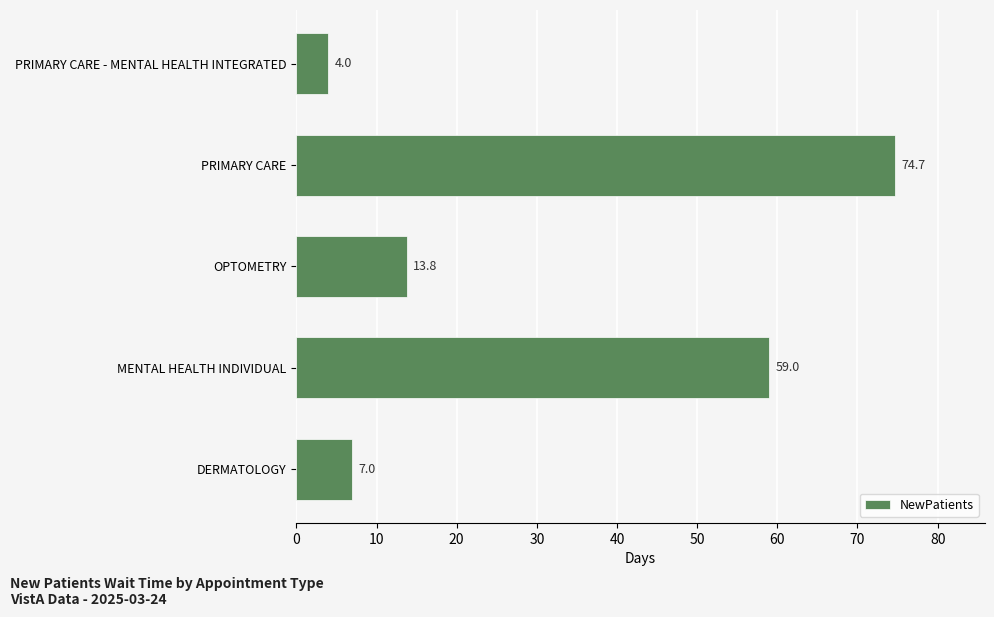

What is the difference between the maximum and minimum values?

70.7